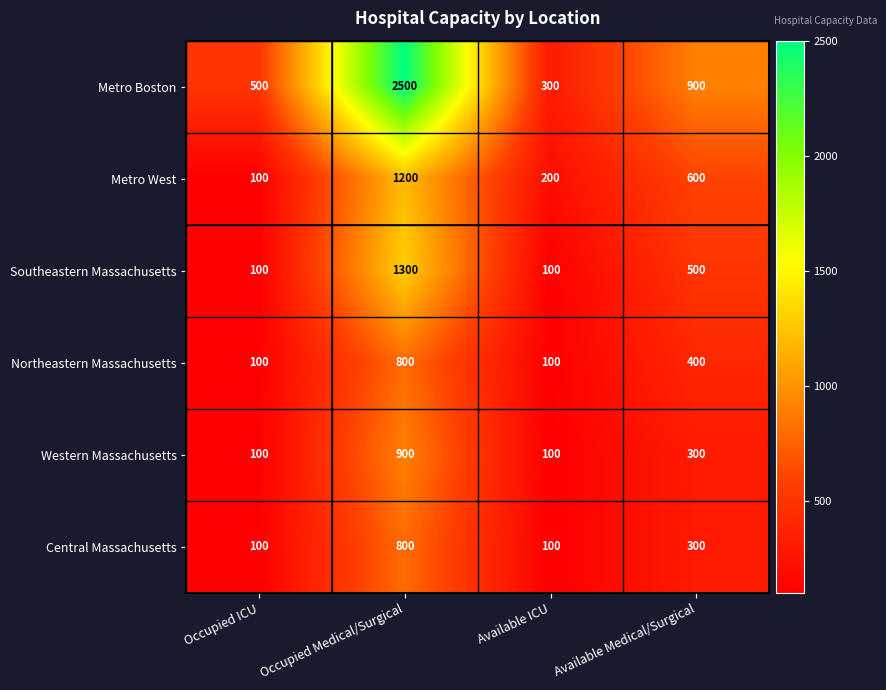

True or false: Metro Boston has a value of 300 at Available ICU.

True